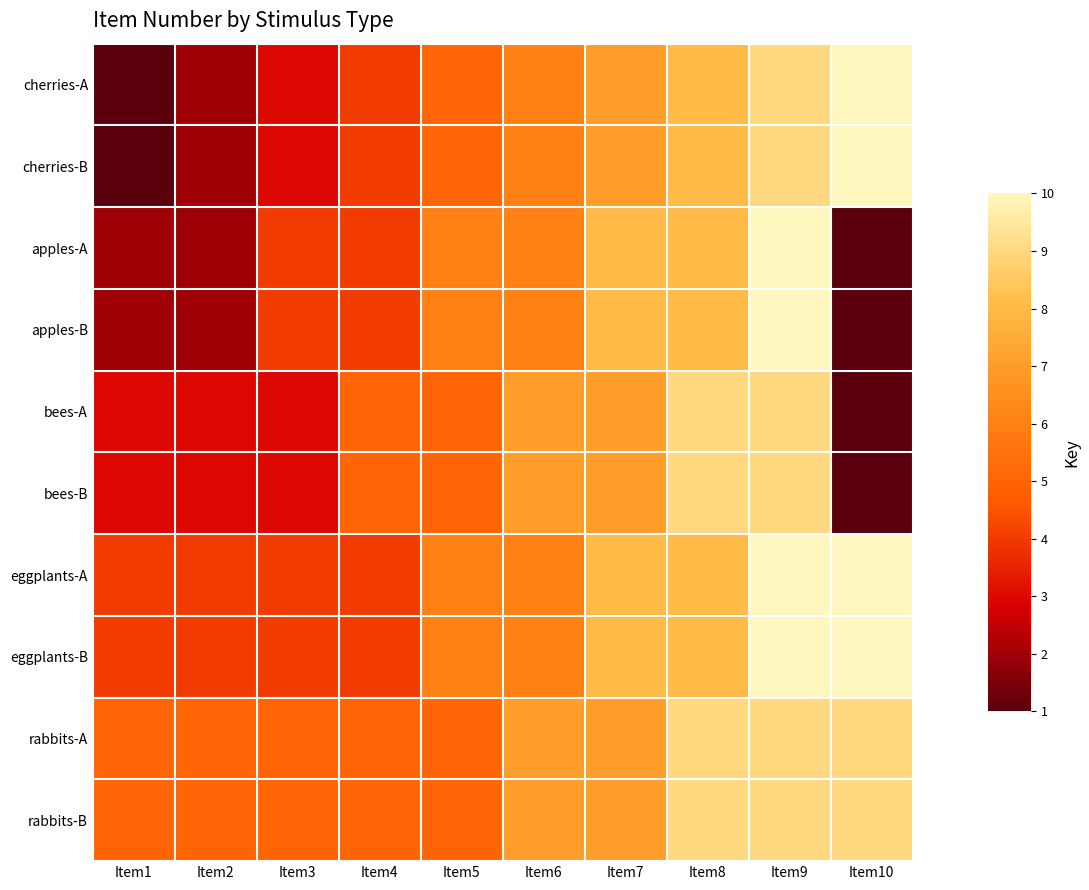

What is the total value across all series at Item10?

62